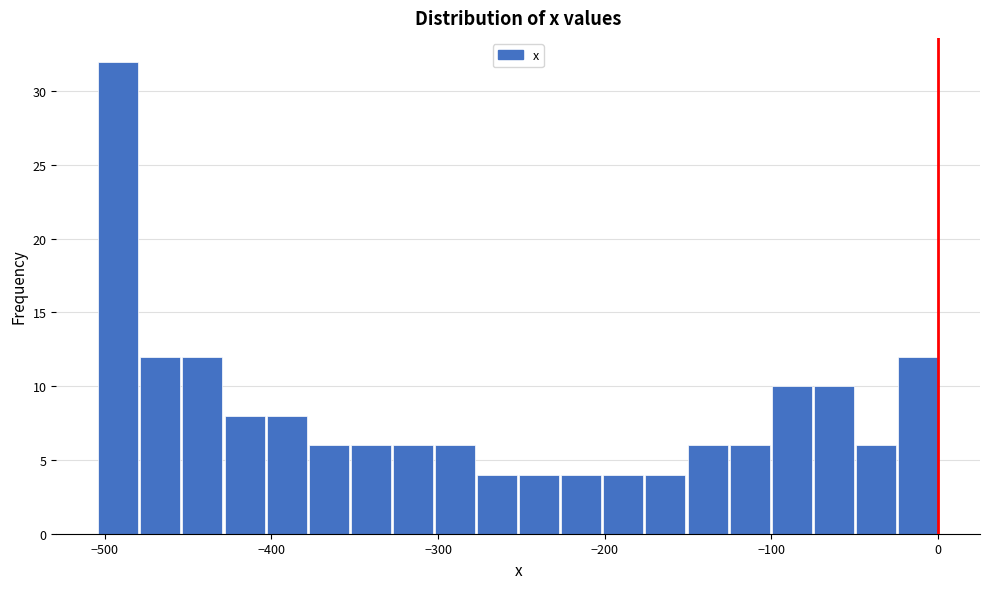

Around what value on the x-axis is the tallest bar? Give the approximate position of its centre, as read against the axis.

-490